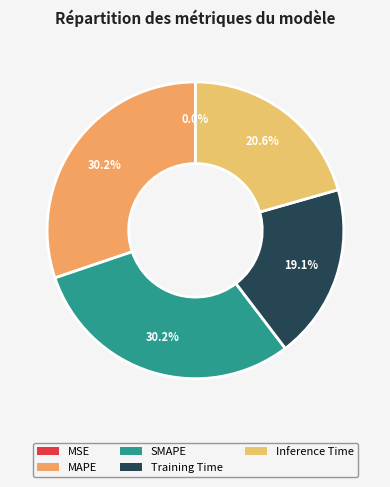

Which has a higher value, Training Time or MSE?

Training Time